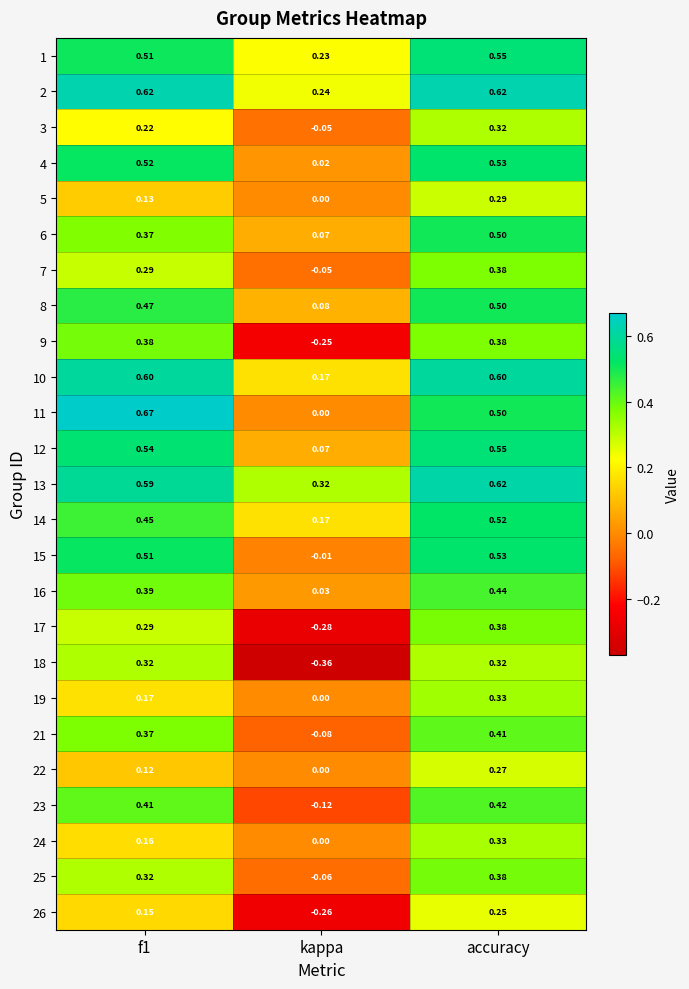

Which category has the lowest value in the 6 series?

kappa